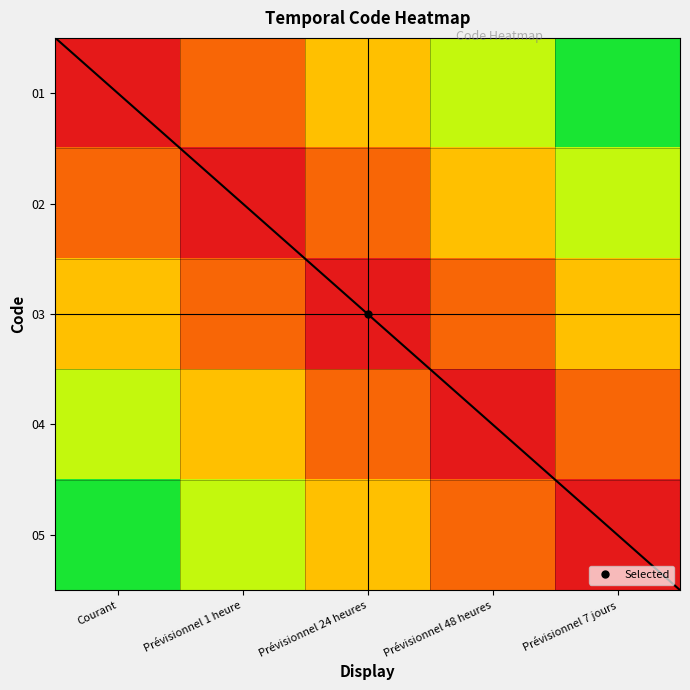

What is the total value across all series at Prévisionnel 24 heures?

1.5